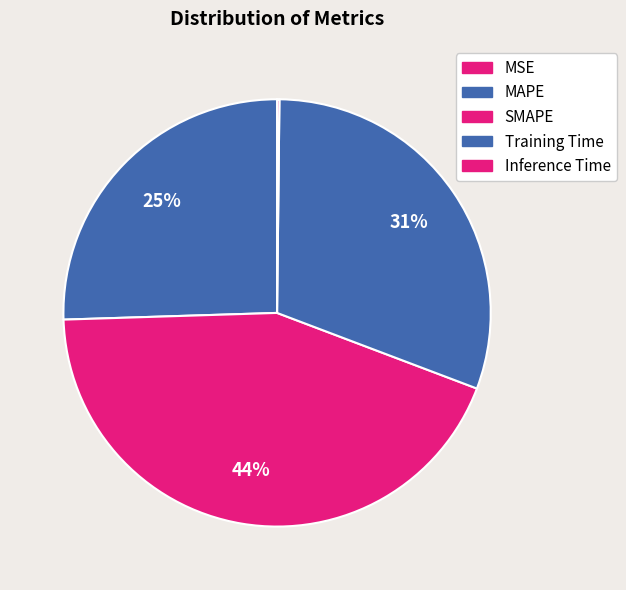

Count the number of slices in the pie.

5